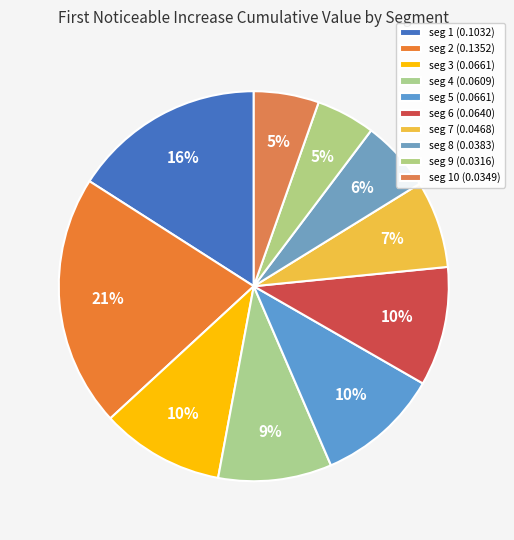

How many segments does this pie chart have?

10